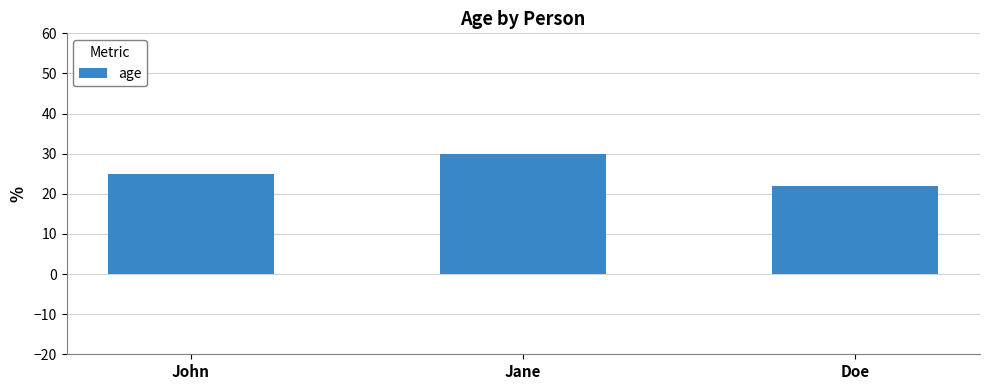

Rank the categories by value from lowest to highest.

Doe, John, Jane